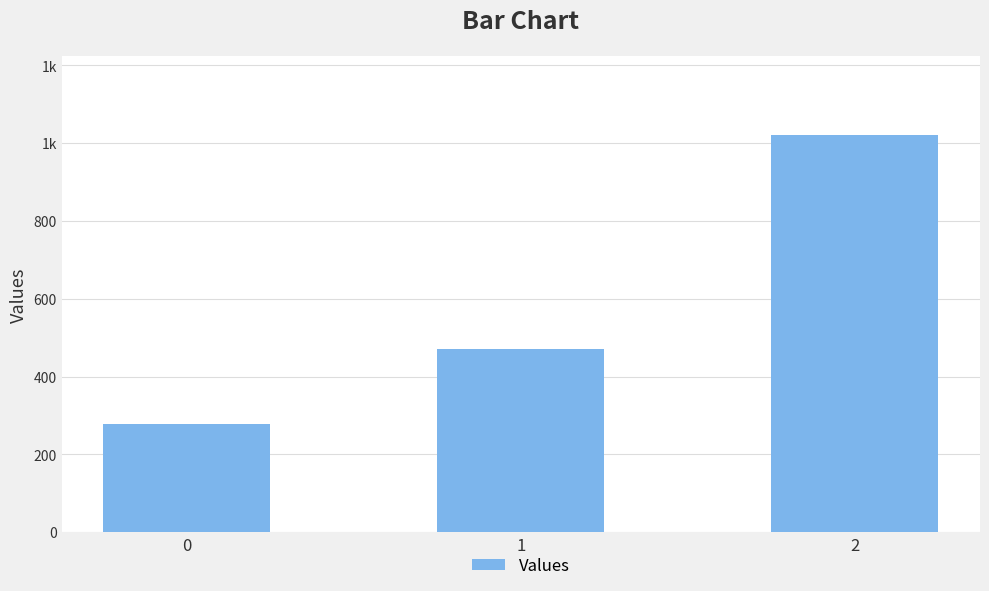

Rank the categories by value from highest to lowest.

2, 1, 0